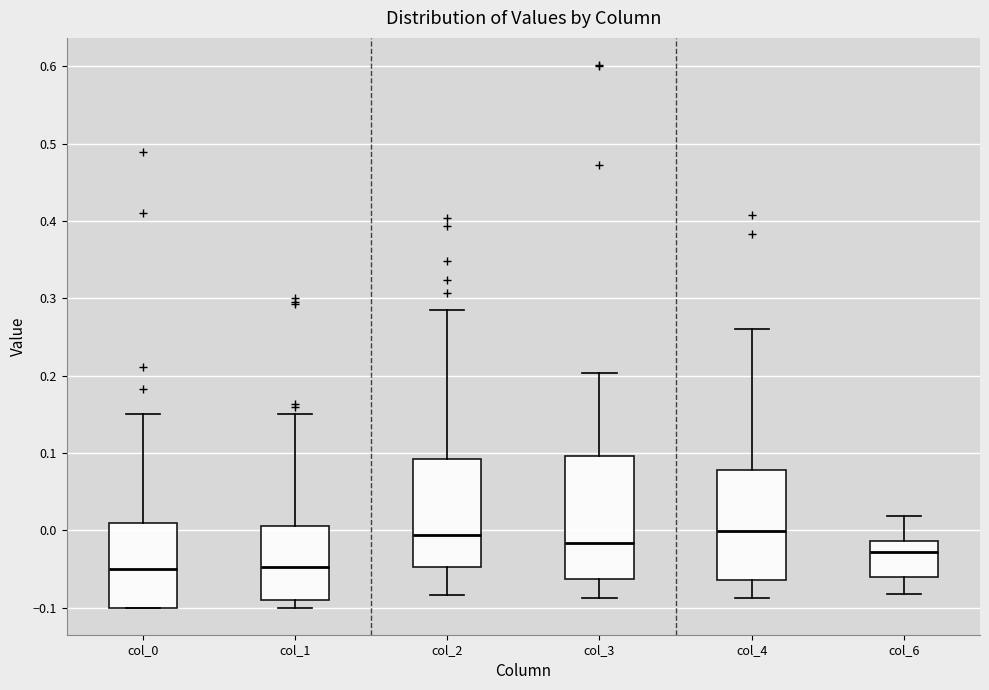

Where is the lower edge of the box for col_6 on the y-axis? The values are not printed on the chart, so give them approximately, as read against the axis.

-0.06